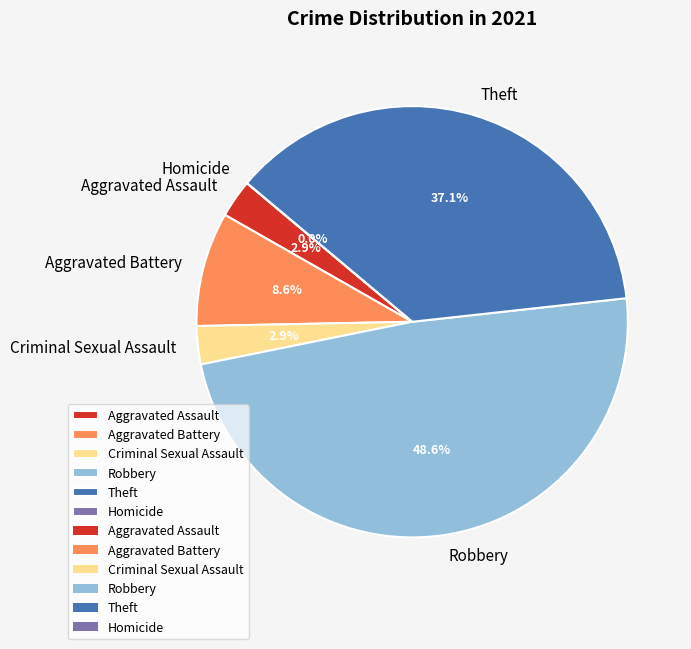

Count the number of slices in the pie.

6